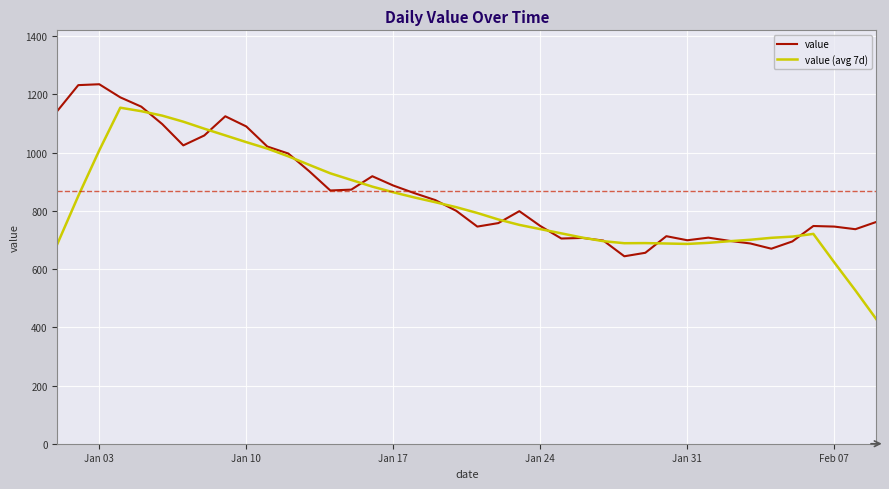

What is the smallest value displayed?

427.6